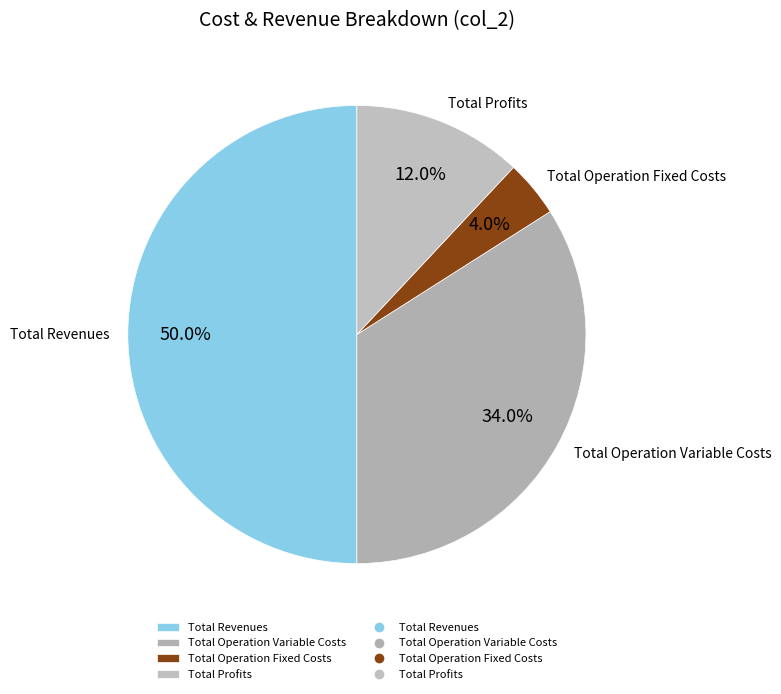

Approximately how many times larger is the value at Total Operation Variable Costs compared to Total Operation Fixed Costs?

8.5